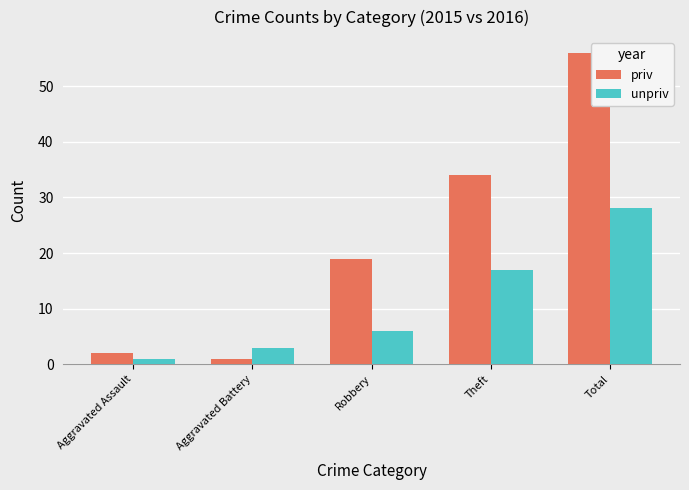

How many bars are there in total?

10